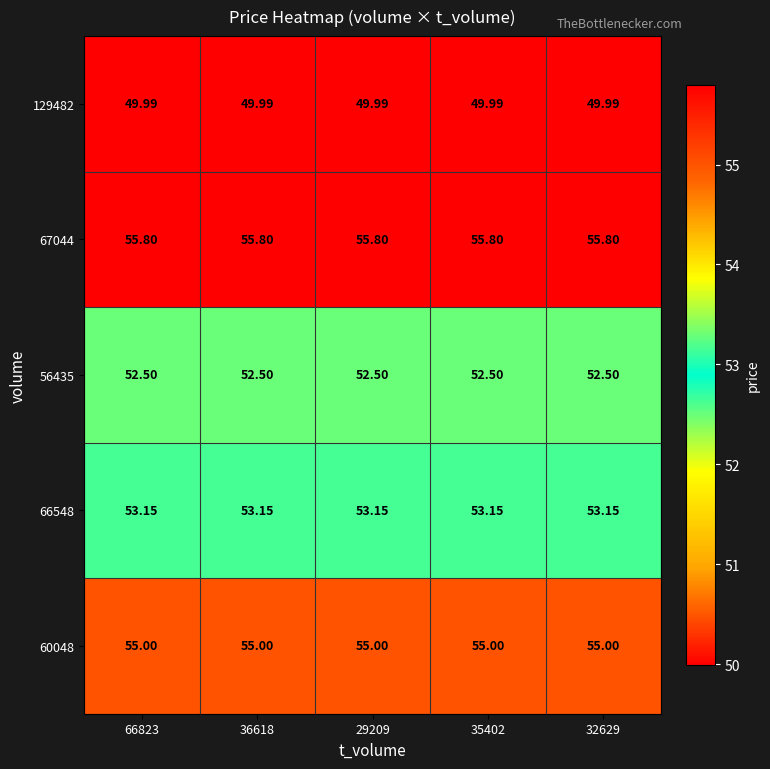

Is the value of 60048 at 66823 greater than the value of 129482 at 29209?

Yes